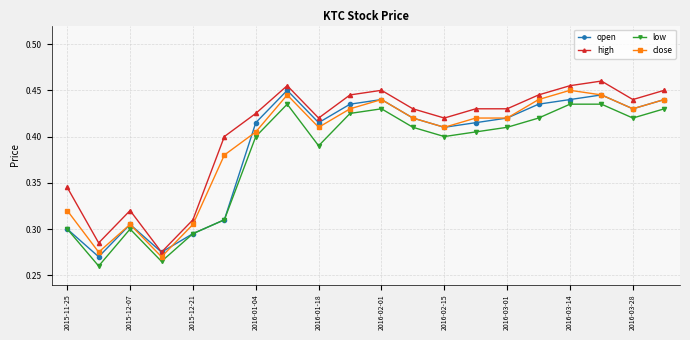

List the series in order of their overall mean, lowest first.

low, open, close, high